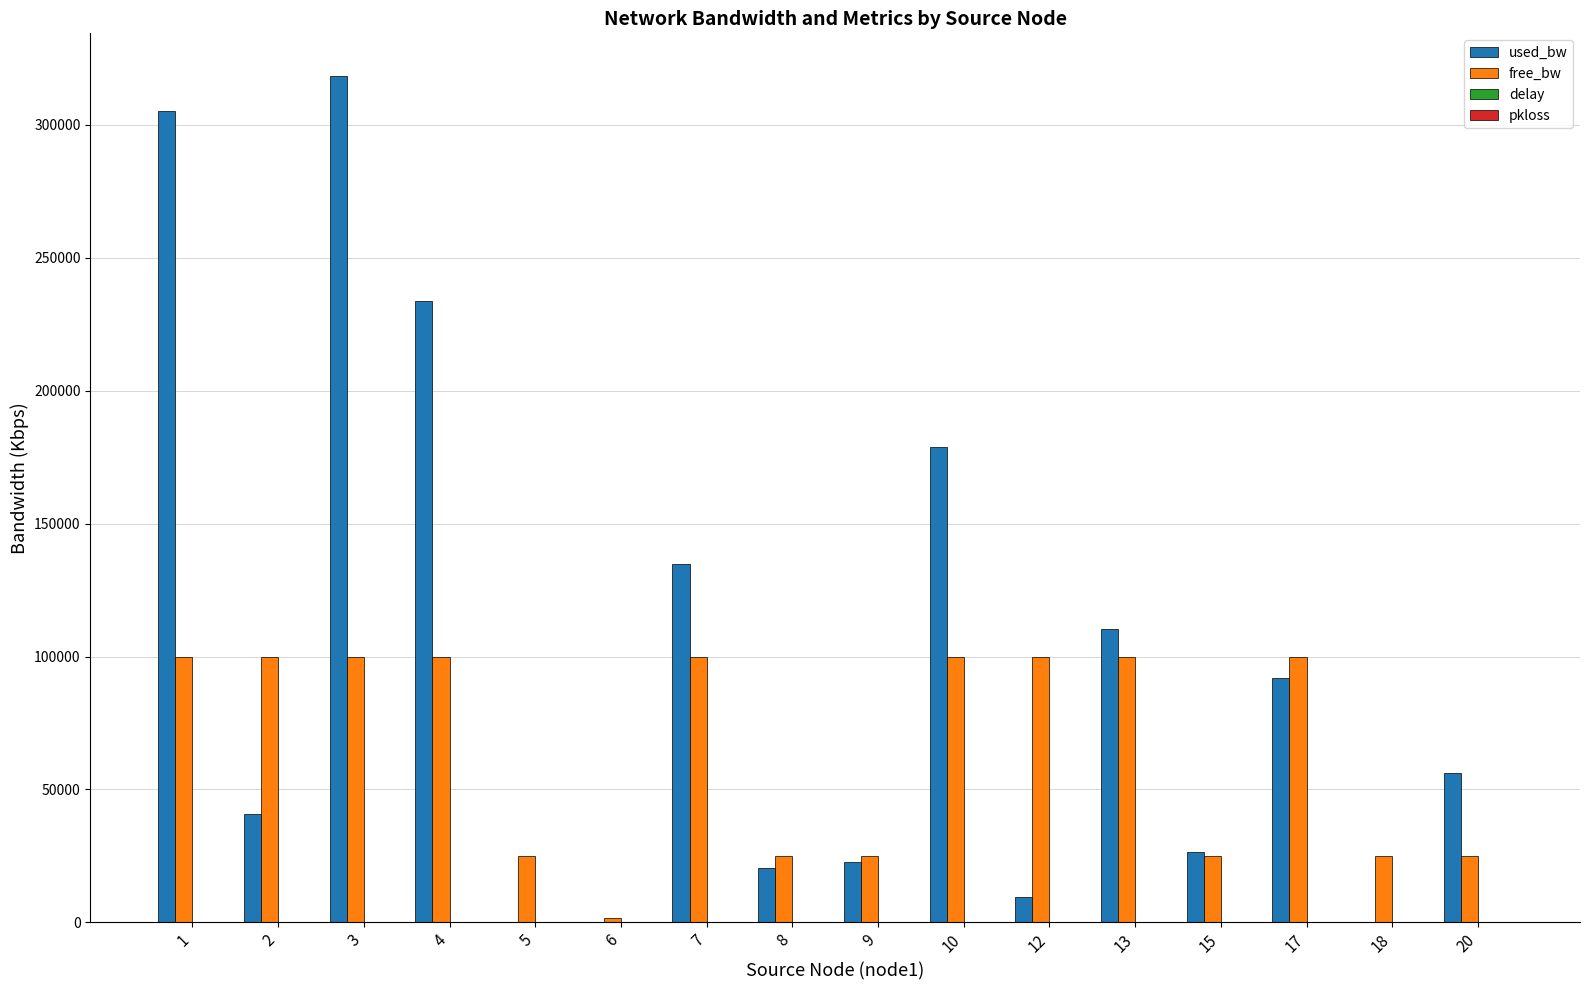

Between 8 and 13, which series saw the biggest shift?

used_bw